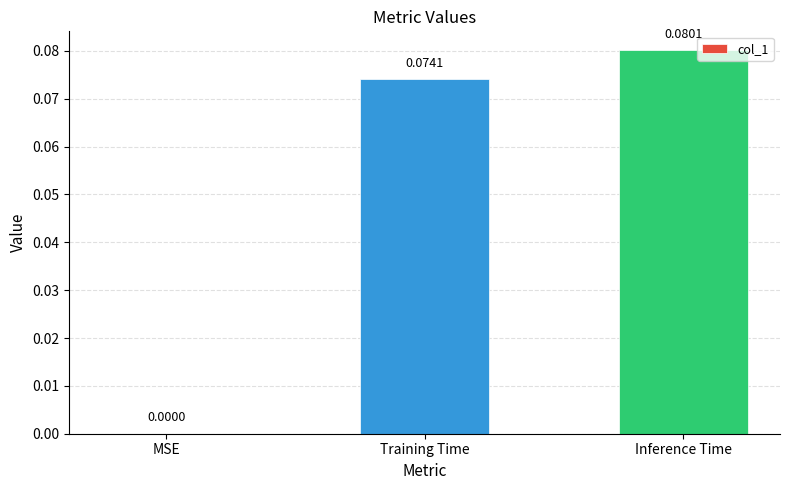

Count the number of values greater than 0.

2